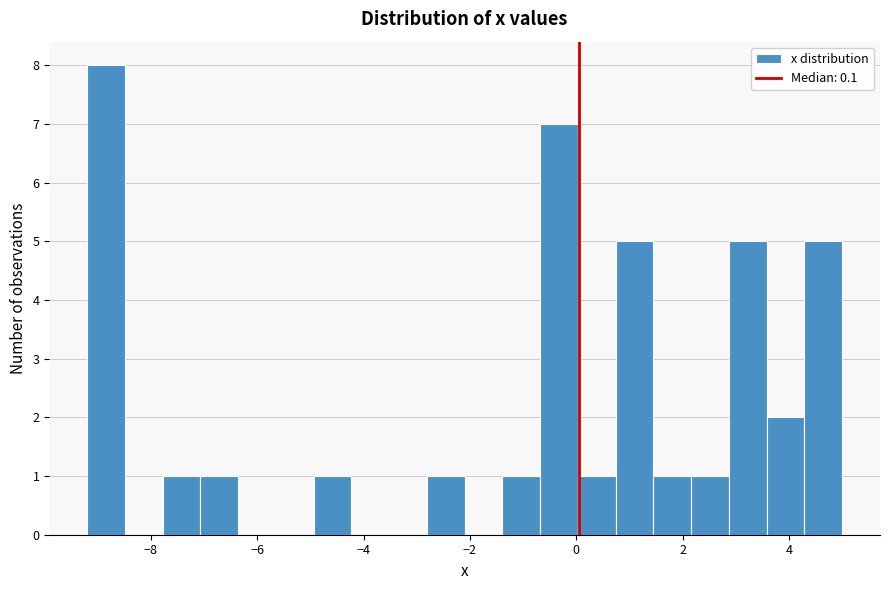

Read against the x-axis, roughly where is the centre of the tallest bar?

-8.8